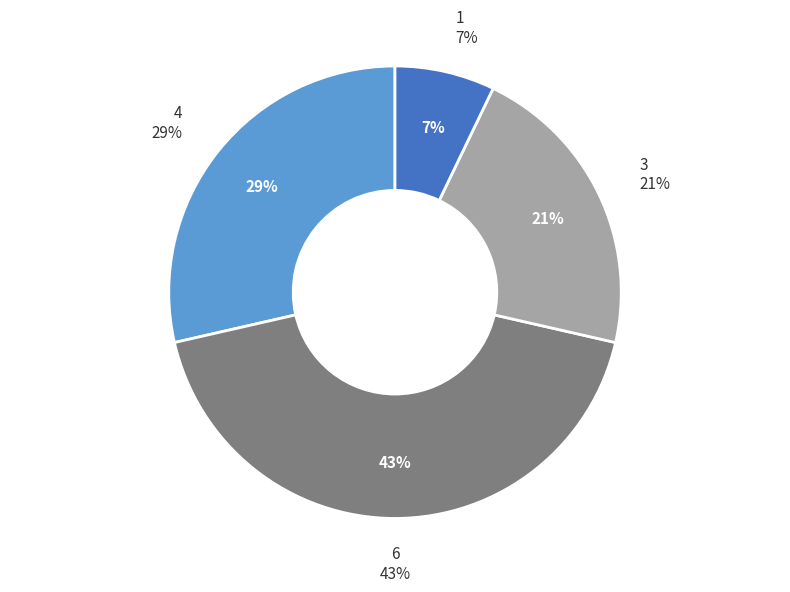

To the nearest percent, what is the combined percentage of 1 and 4?

36%